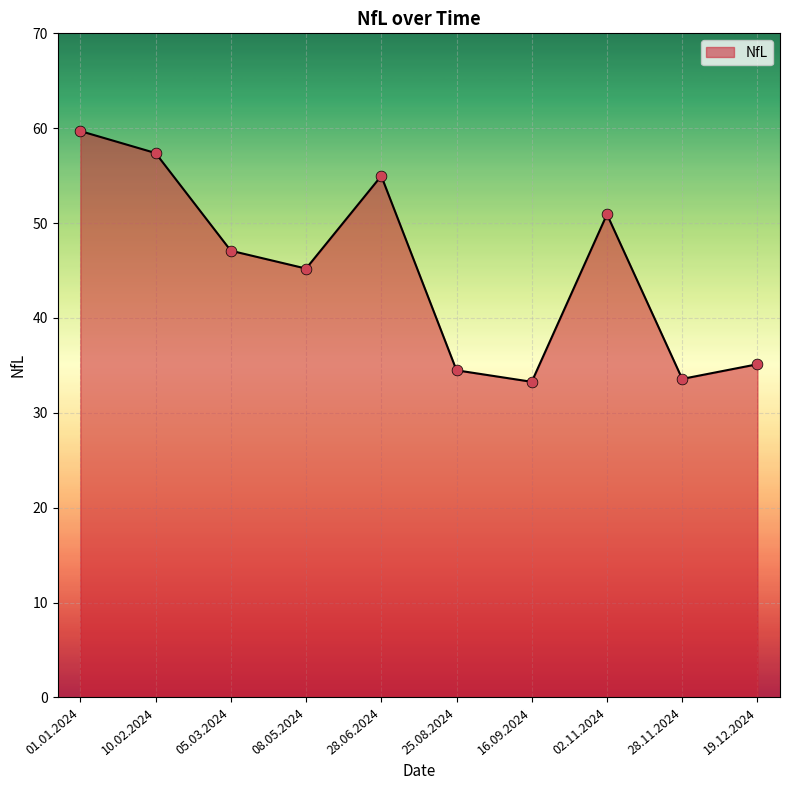

Between 10.02.2024 and 02.11.2024, which is larger?

10.02.2024